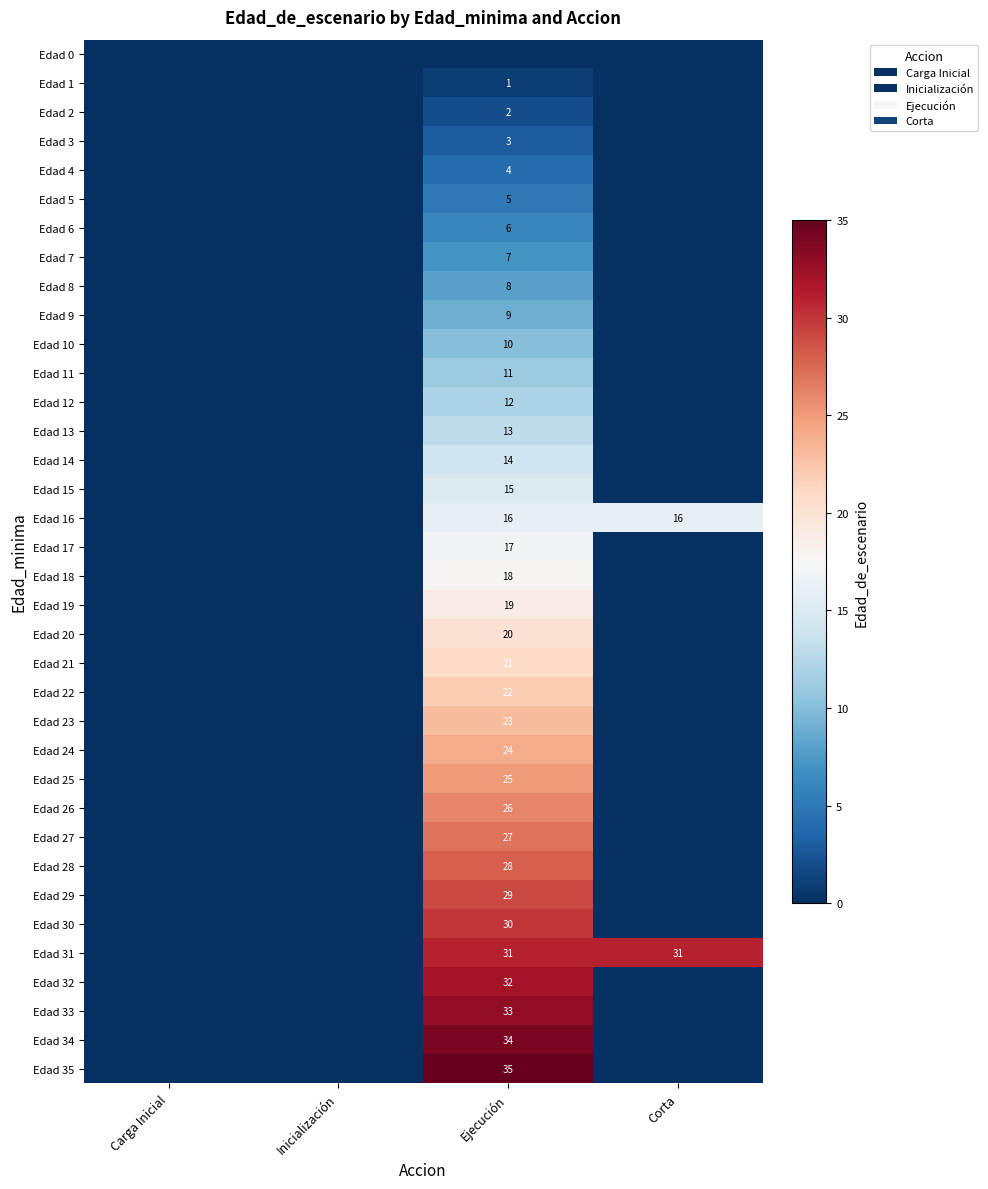

Rank the series at Carga Inicial from highest to lowest value.

Edad 0, Edad 1, Edad 2, Edad 3, Edad 4, Edad 5, Edad 6, Edad 7, Edad 8, Edad 9, Edad 10, Edad 11, Edad 12, Edad 13, Edad 14, Edad 15, Edad 16, Edad 17, Edad 18, Edad 19, Edad 20, Edad 21, Edad 22, Edad 23, Edad 24, Edad 25, Edad 26, Edad 27, Edad 28, Edad 29, Edad 30, Edad 31, Edad 32, Edad 33, Edad 34, Edad 35